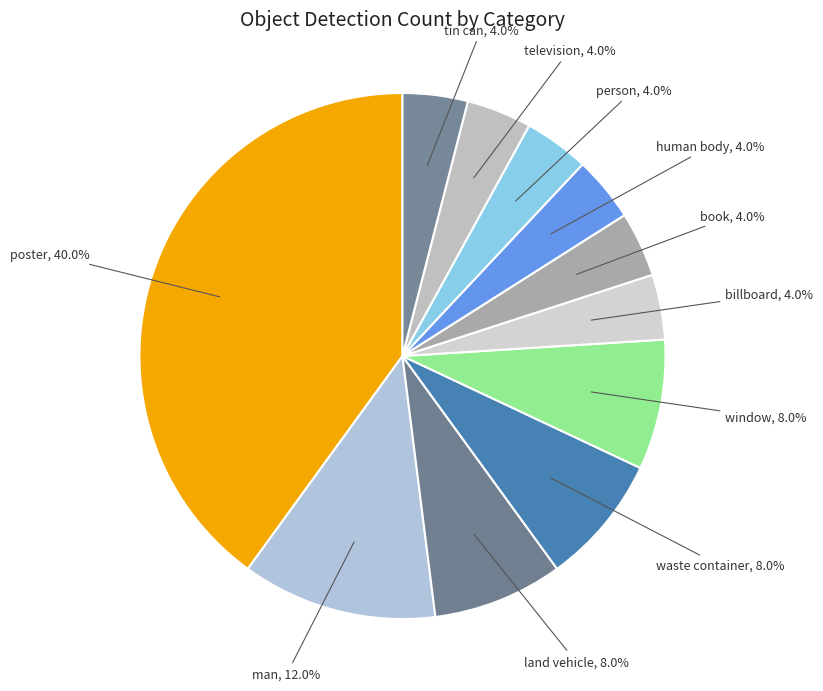

Combined, do man and tin can account for over 50%?

No